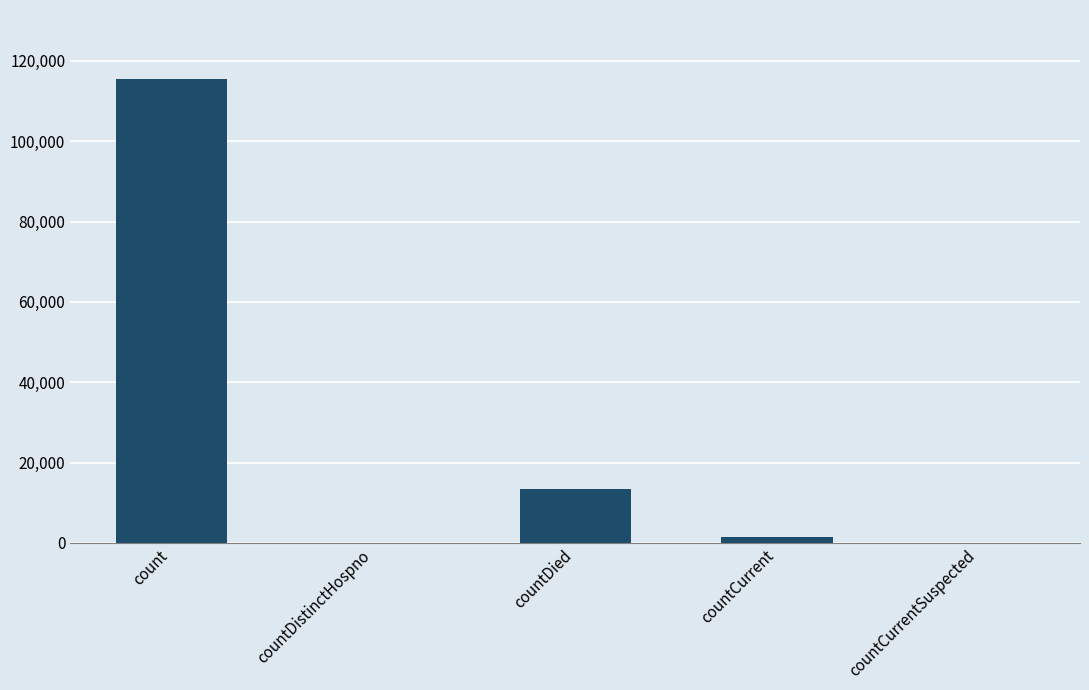

Which has a higher value, countCurrent or count?

count